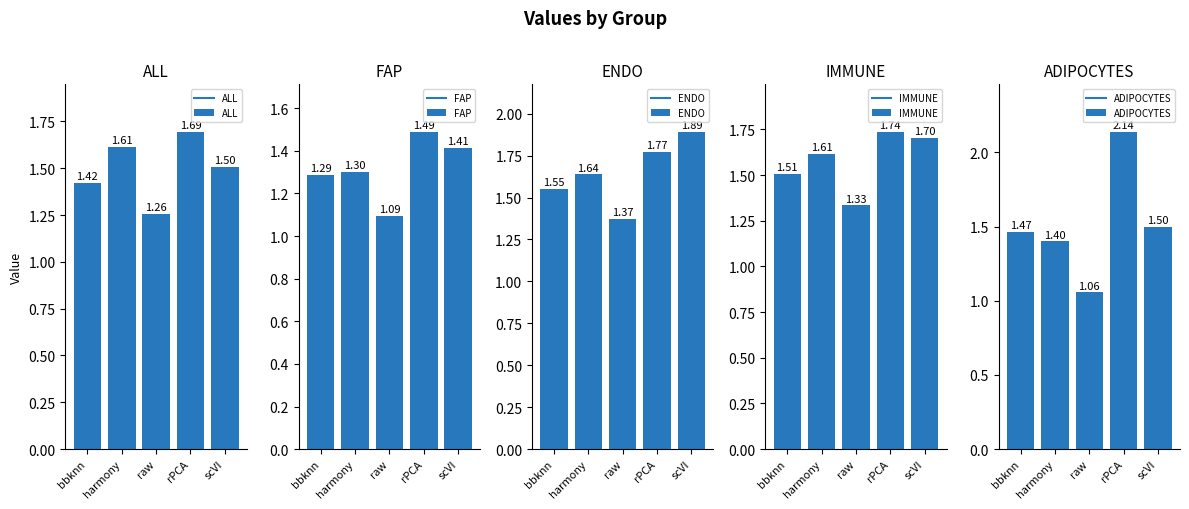

At which label is FAP closest to 1?

raw